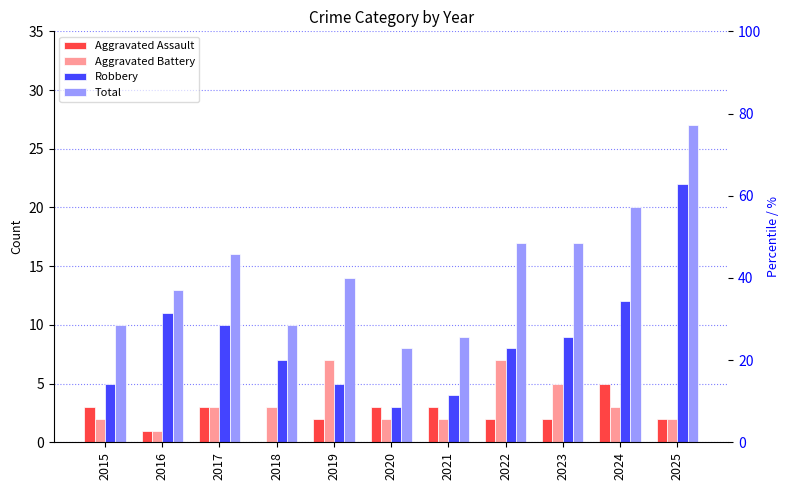

Is the value of Robbery at 2021 greater than the value of Total at 2024?

No